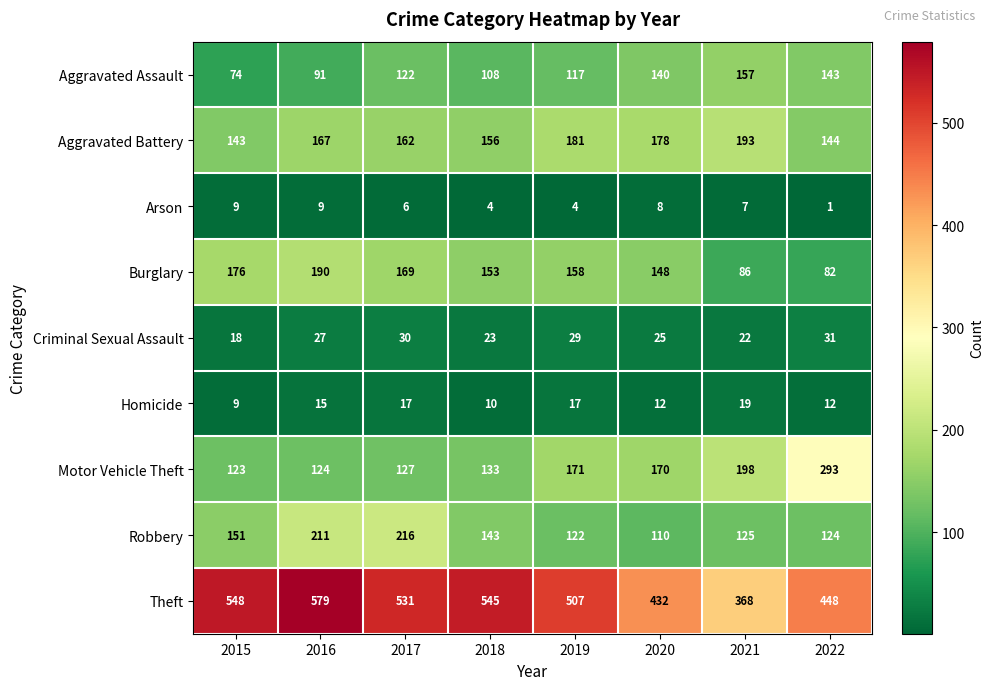

Is it true that Aggravated Assault equals 157 at 2021?

True